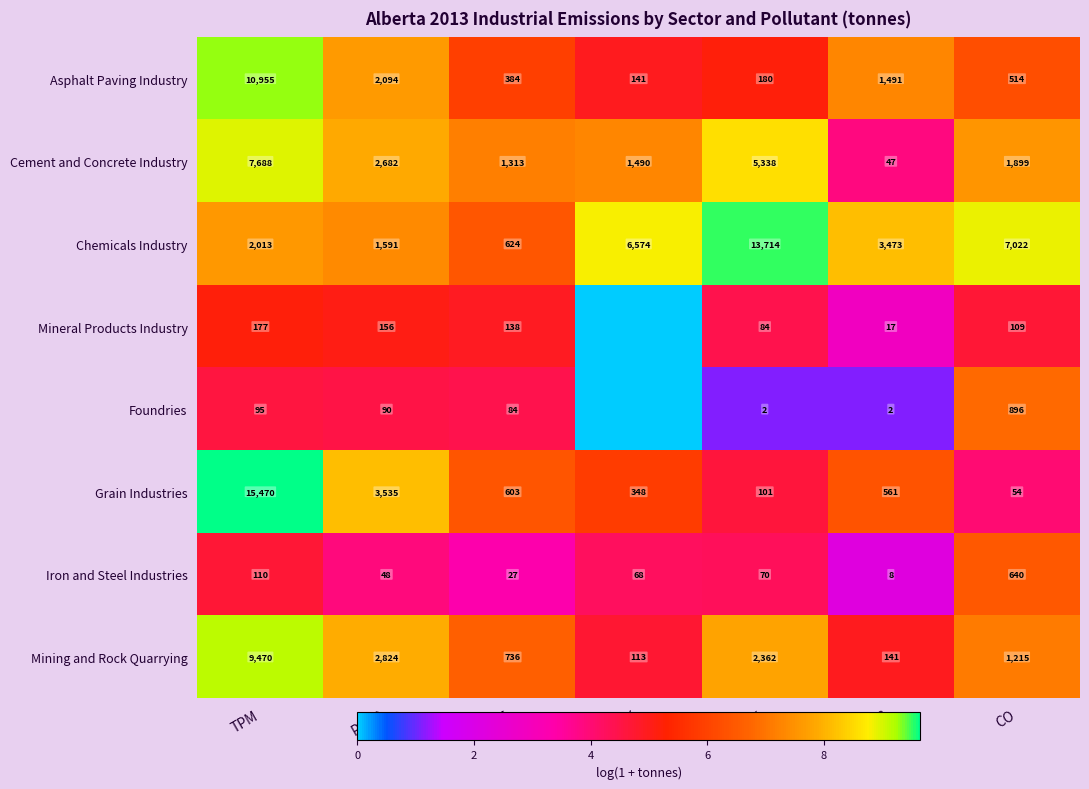

How many categories are shown in the chart?

7